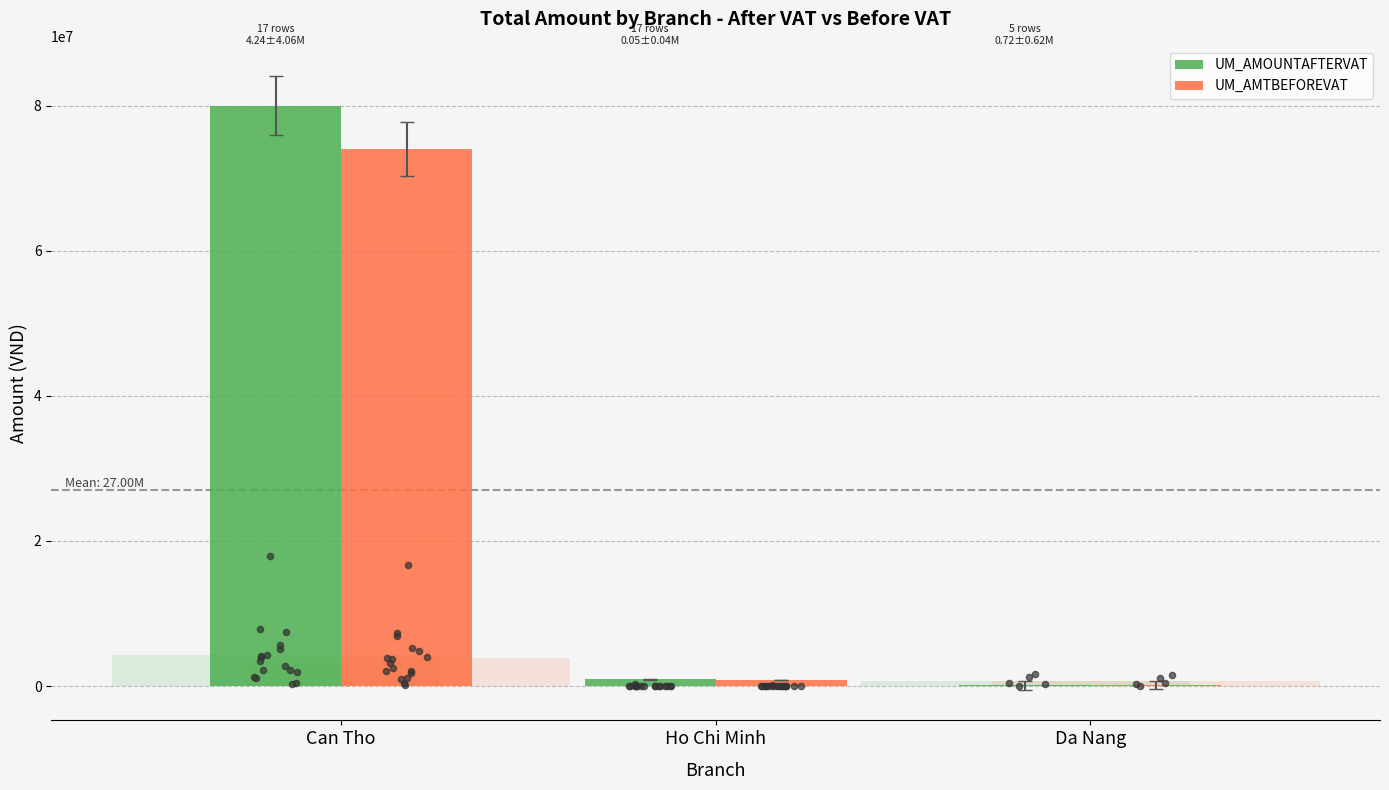

What are all the series names shown in the legend?

UM_AMOUNTAFTERVAT, UM_AMTBEFOREVAT